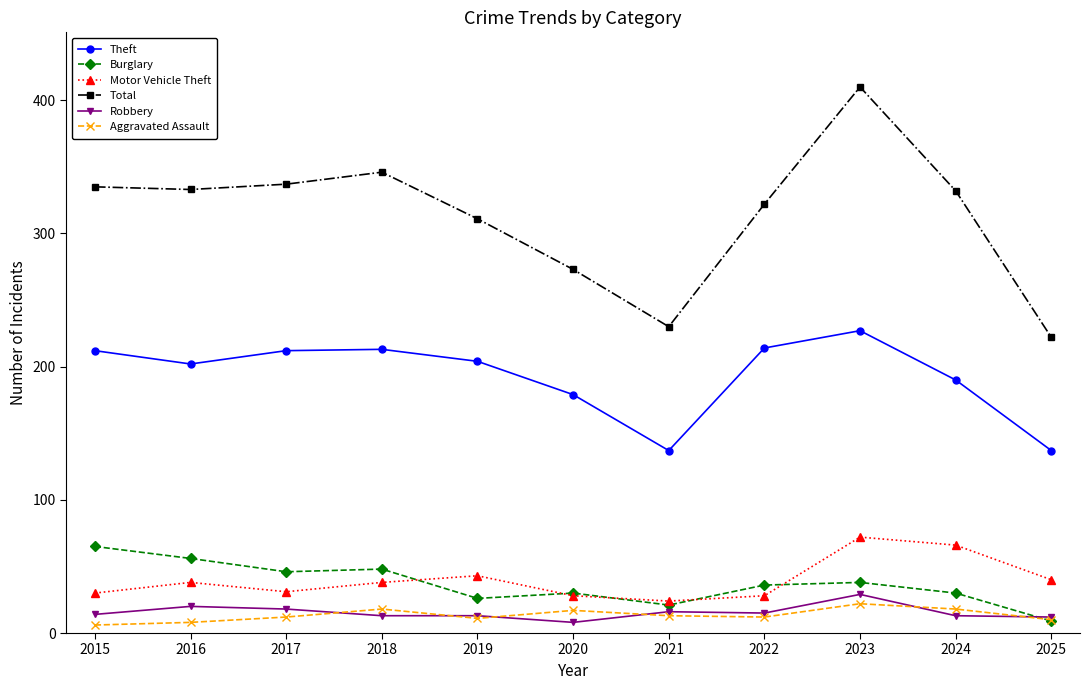

What is the difference between the maximum and minimum values in the Robbery series?

21